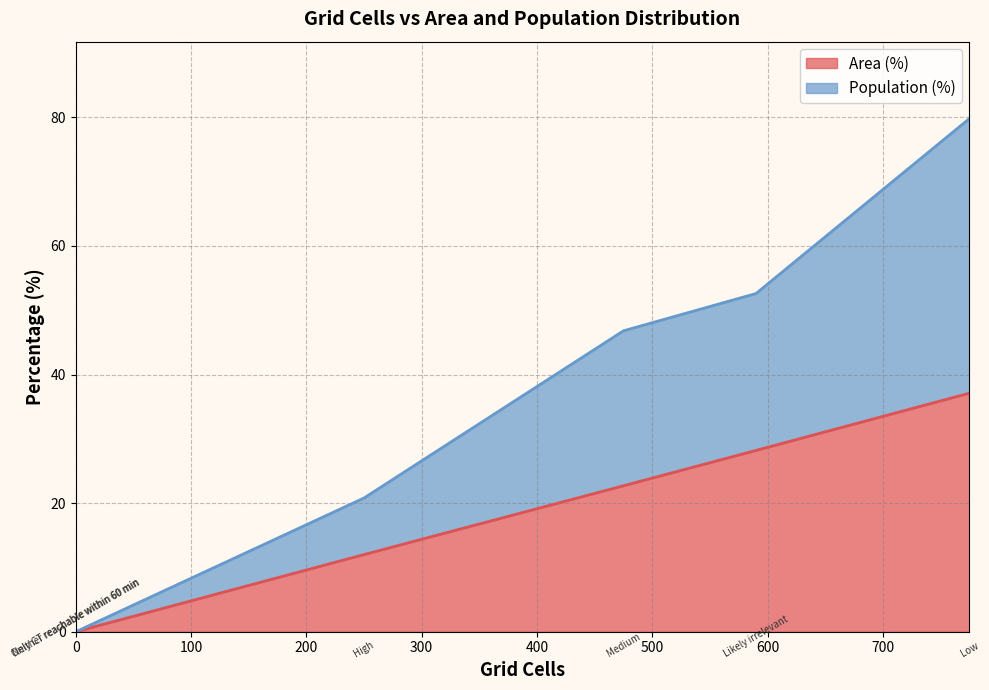

Which category has the lowest value in the Population (%) series?

Only CT reachable within 60 min